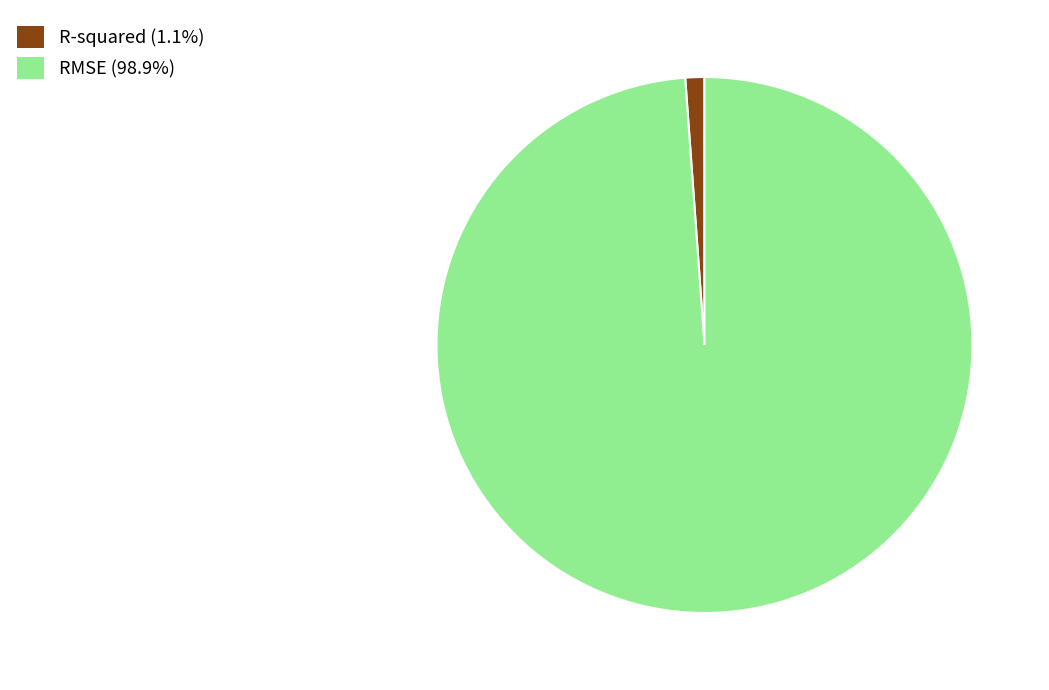

Combined, do RMSE (98.9%) and R-squared (1.1%) account for over 50%?

Yes